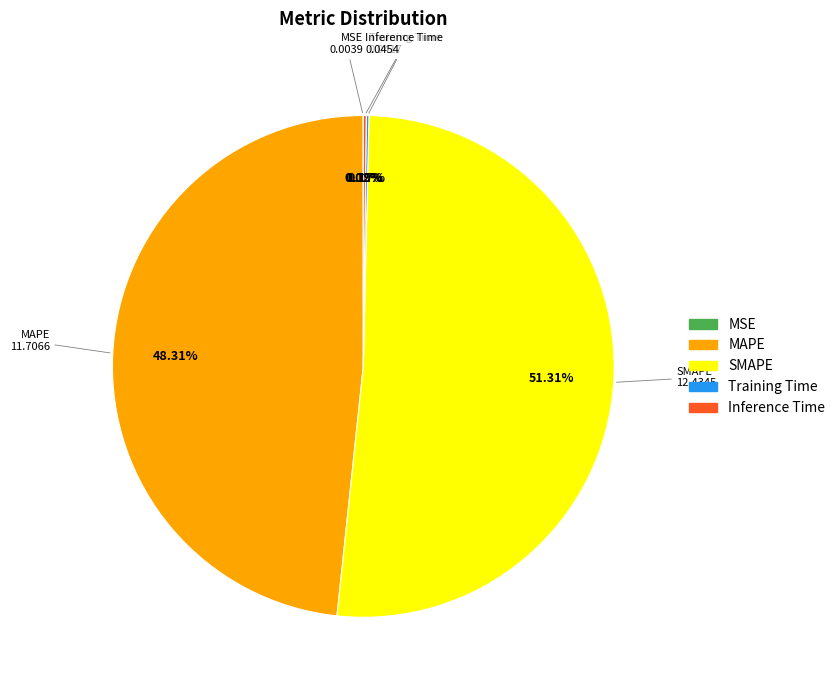

To the nearest percent, what is the average slice percentage?

20%